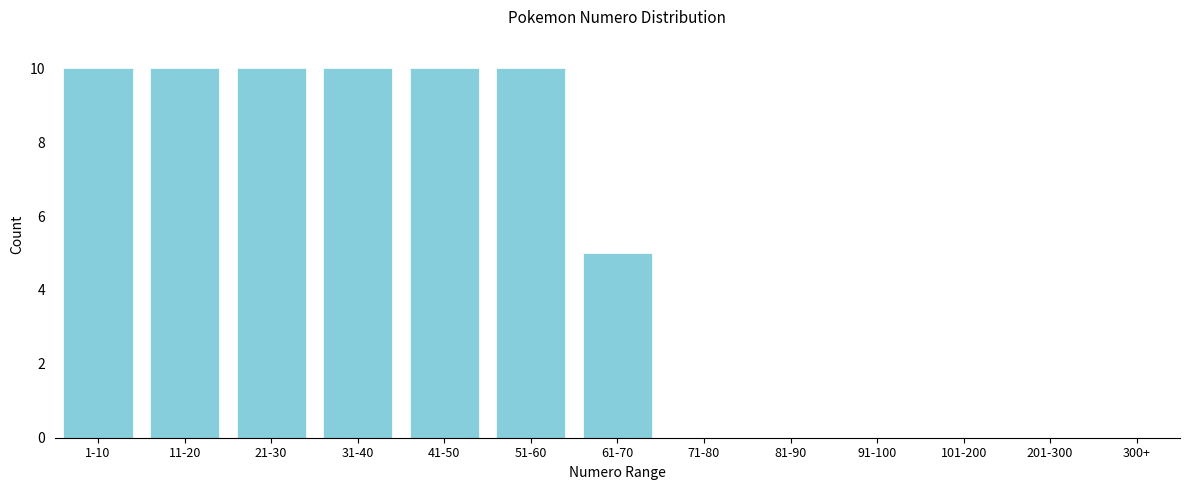

Reading left to right, transcribe all the data shown in this chart.

1-10=10	11-20=10	21-30=10	31-40=10	41-50=10	51-60=10	61-70=5	71-80=0	81-90=0	91-100=0	101-200=0	201-300=0	300+=0